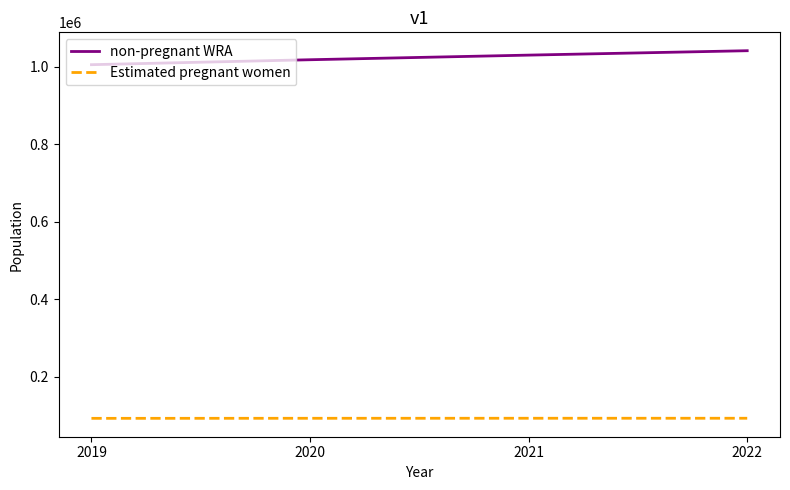

True or false: Estimated pregnant women has more than 1 points higher than both neighbors.

False